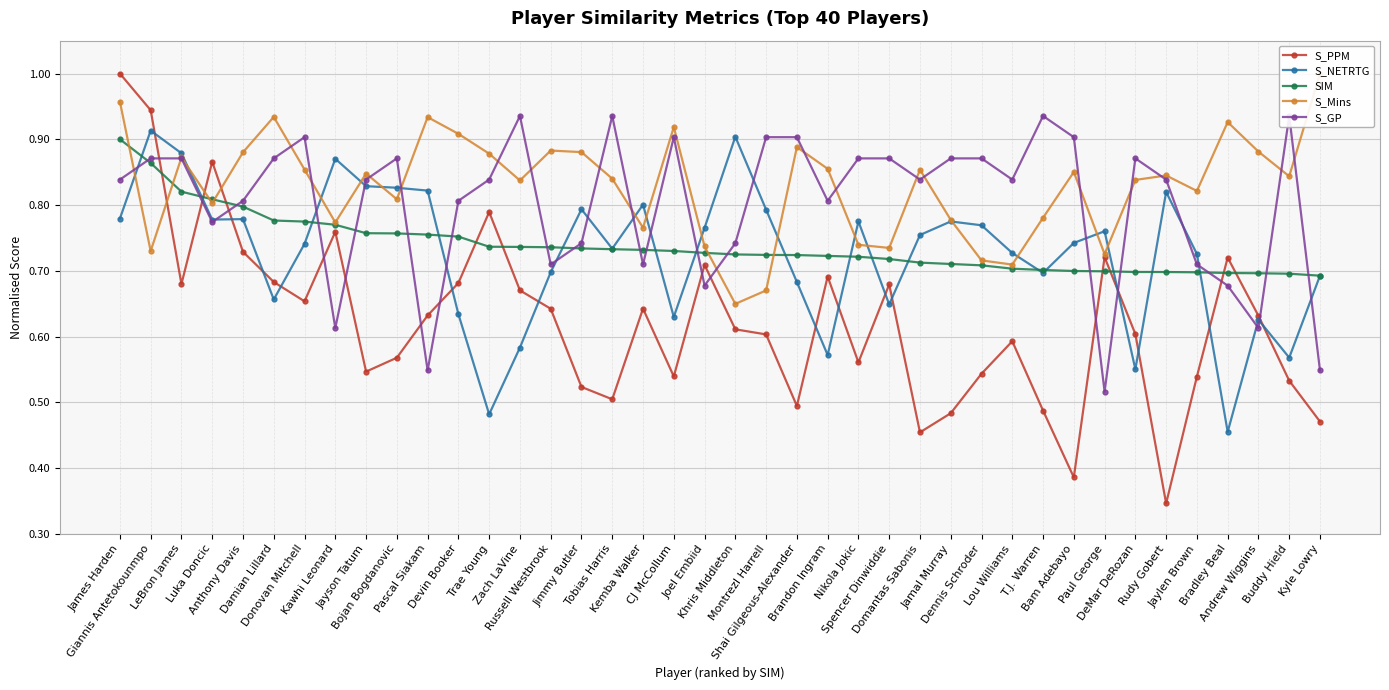

At which label is SIM closest to 0?

Kyle Lowry